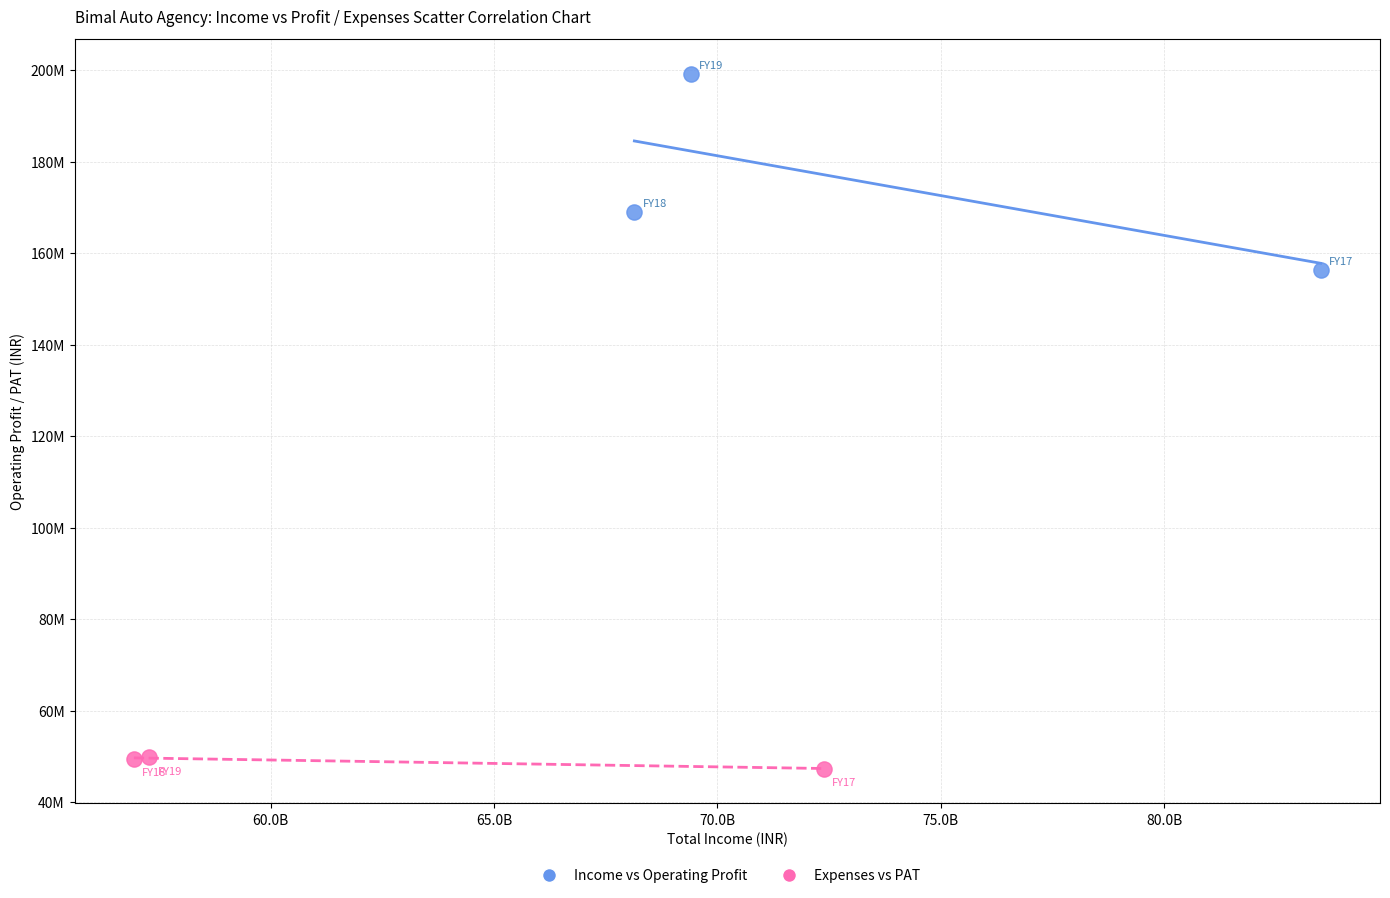

Which series contains the highest Y value?

Income vs Operating Profit